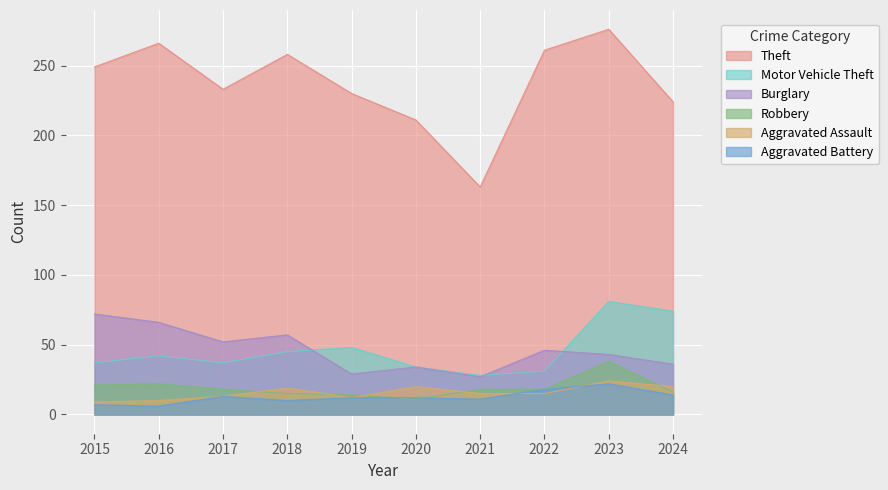

How many data points in Aggravated Battery are above 12?

4